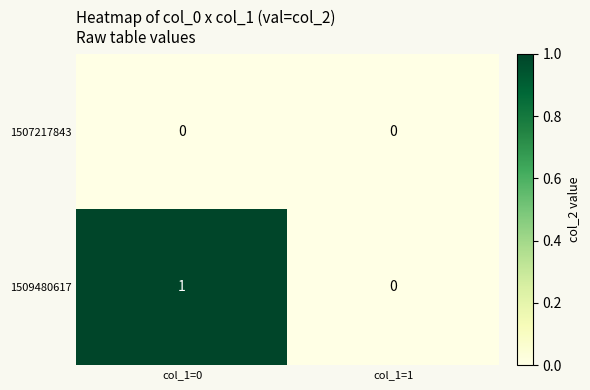

Reading left to right, list all the values displayed in this chart.

1507217843: col_1=0=0	col_1=1=0
1509480617: col_1=0=1	col_1=1=0